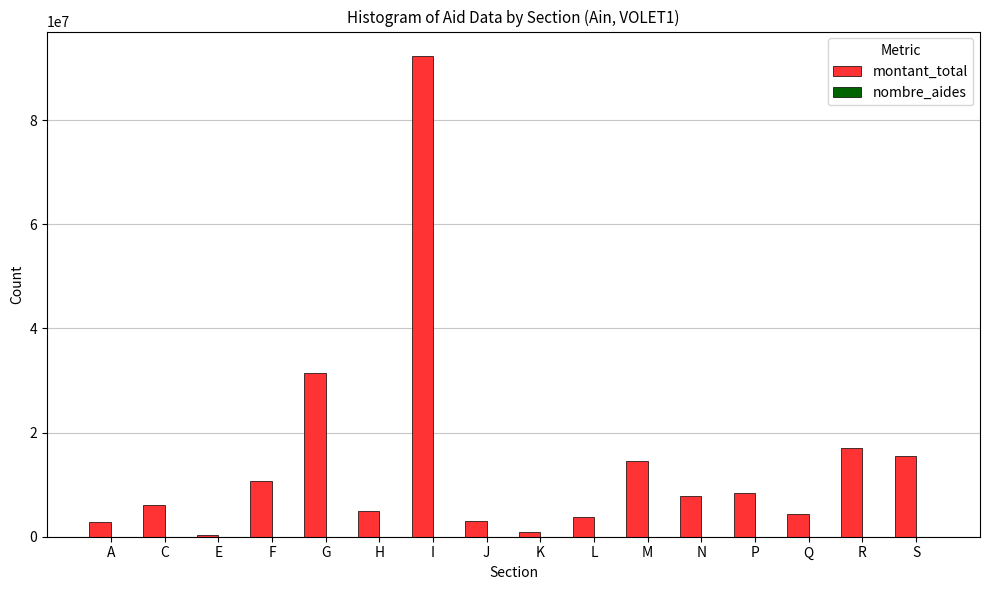

Is it true that montant_total equals 2950896 at J?

True